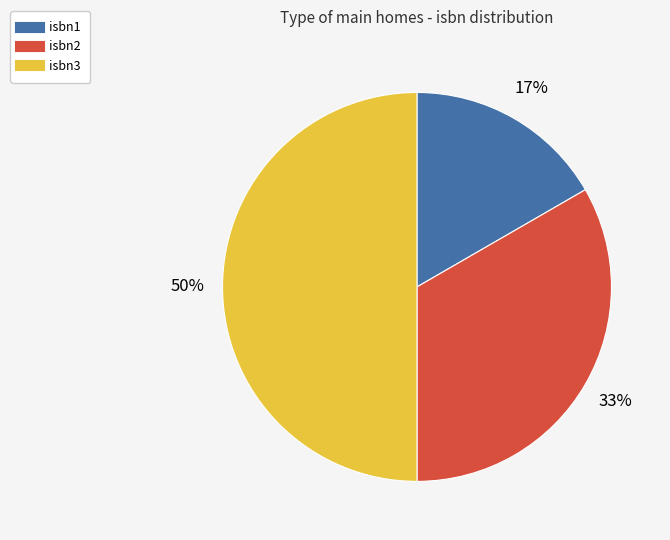

Is it true that isbn1 is 17% of the pie?

True